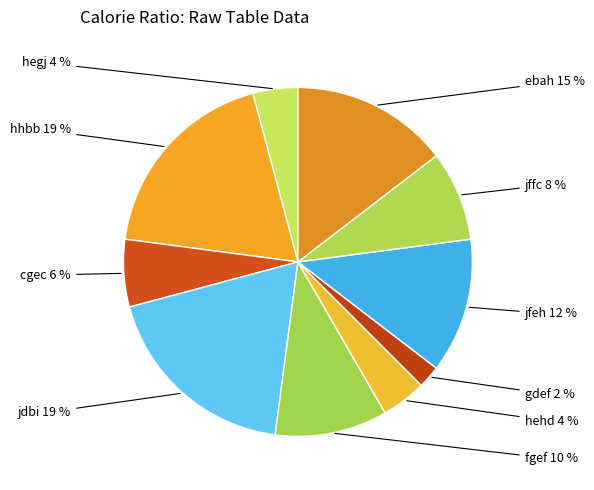

Does hegj account for over 50% of the chart?

No